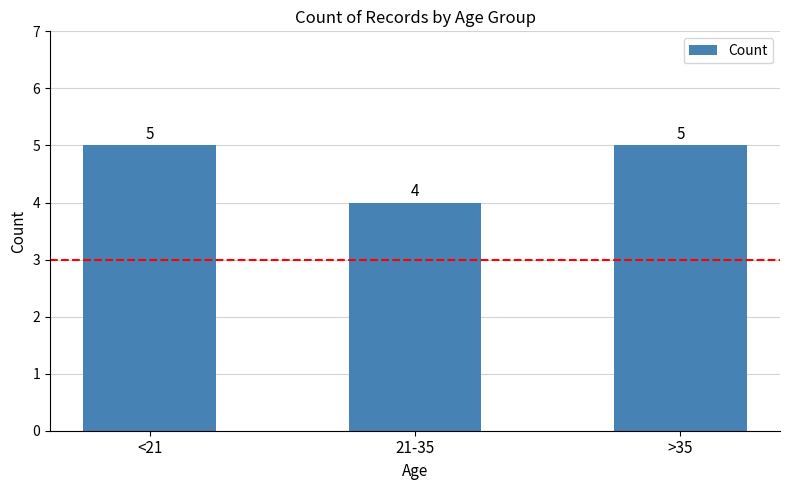

Reading left to right, what are all the values shown in this chart?

5	4	5